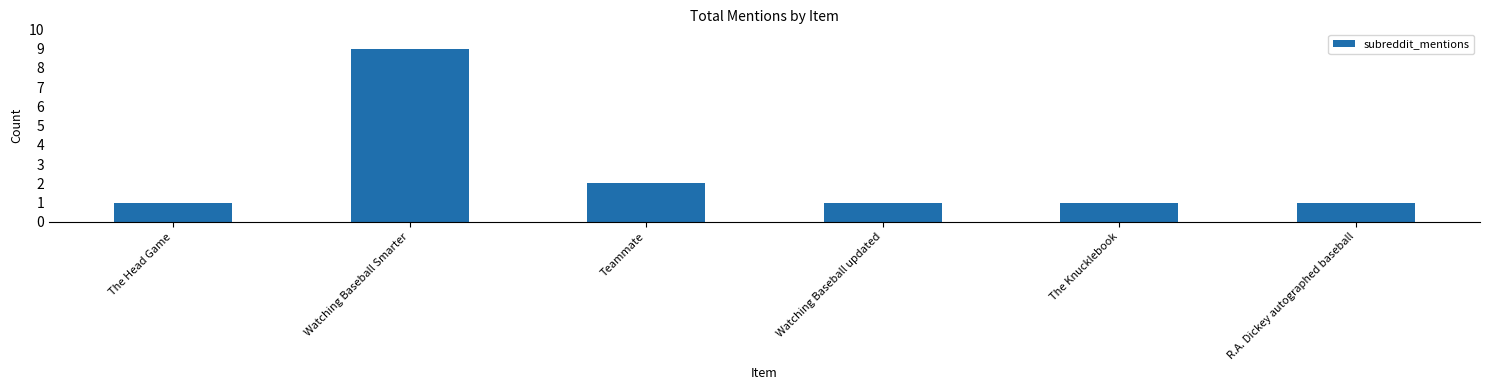

True or false: the data shows 1 at The Head Game.

True